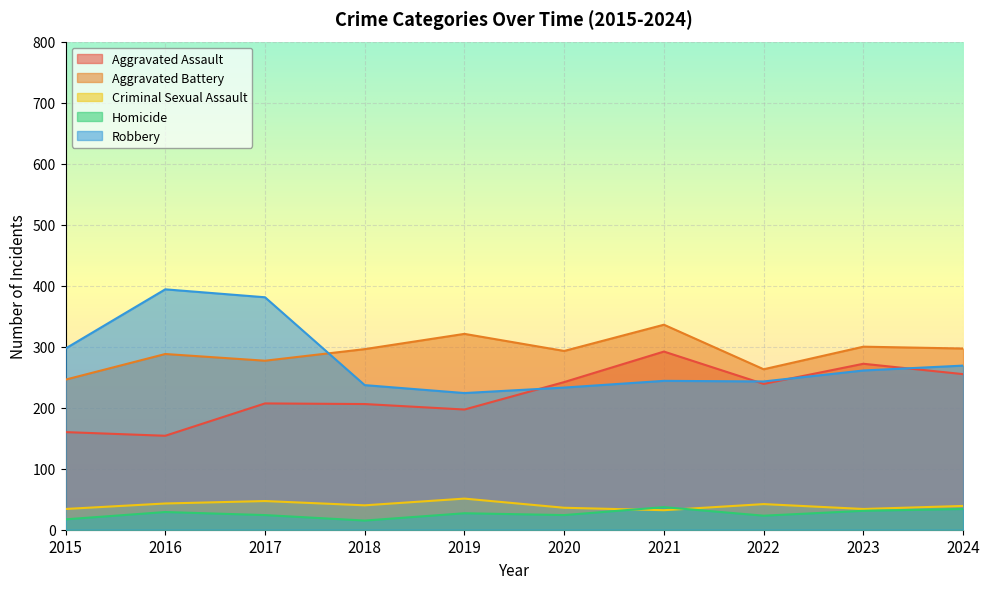

What are all the series names shown in the legend?

Aggravated Assault, Aggravated Battery, Criminal Sexual Assault, Homicide, Robbery